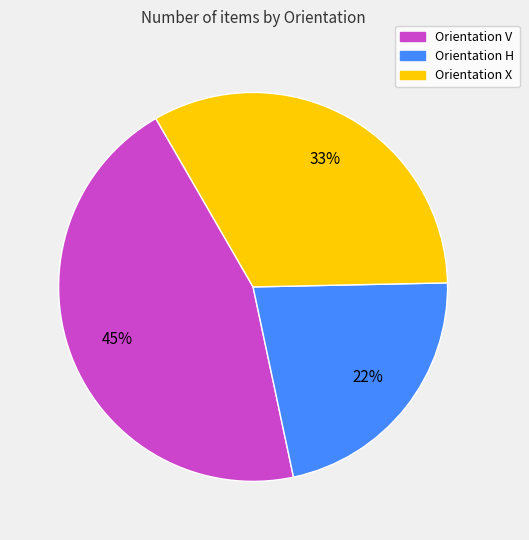

To the nearest percent, what is the average slice percentage?

33%